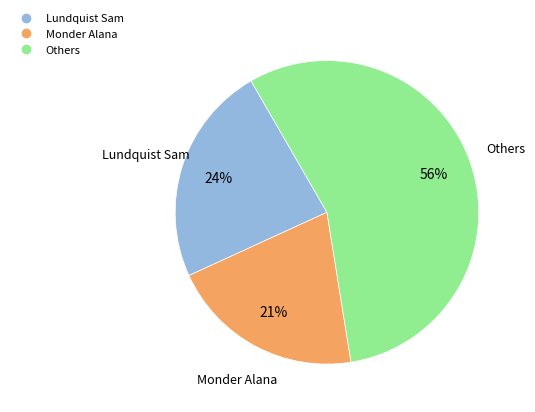

Is there any slice that represents more than half of the pie?

Yes